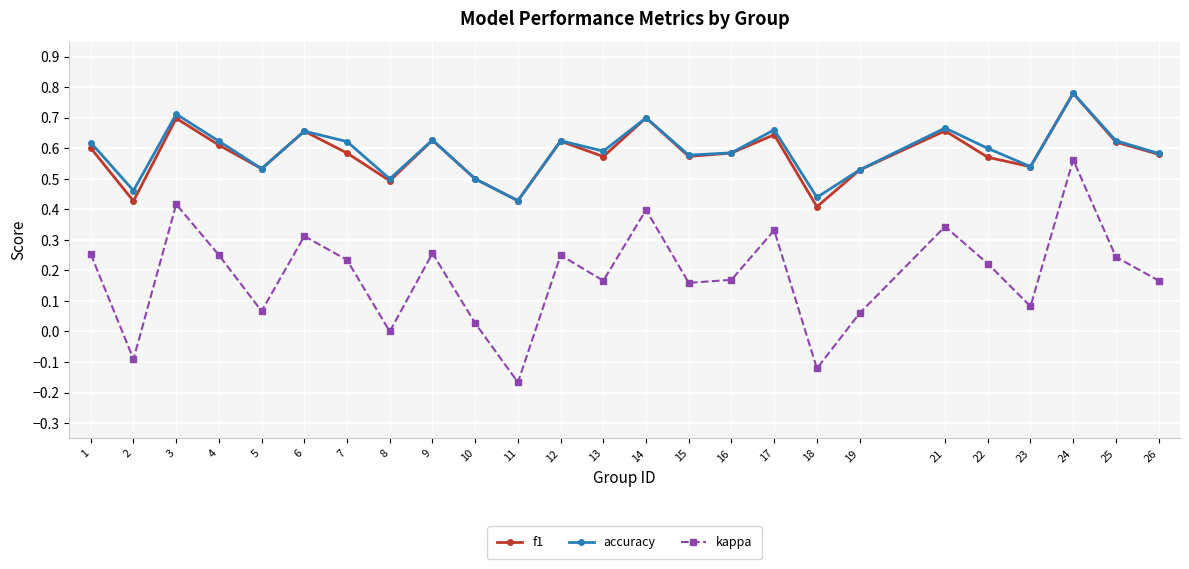

At which label does kappa reach its peak?

24